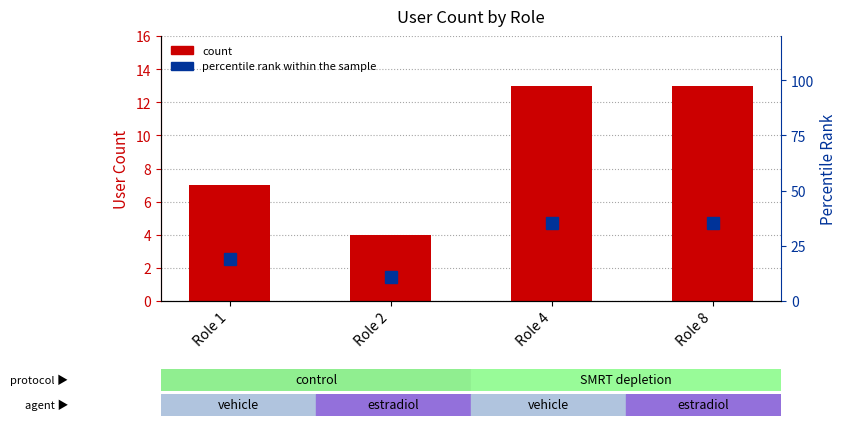

Is the value of percentile rank within the sample at Role 4 greater than the value of count at Role 1?

Yes